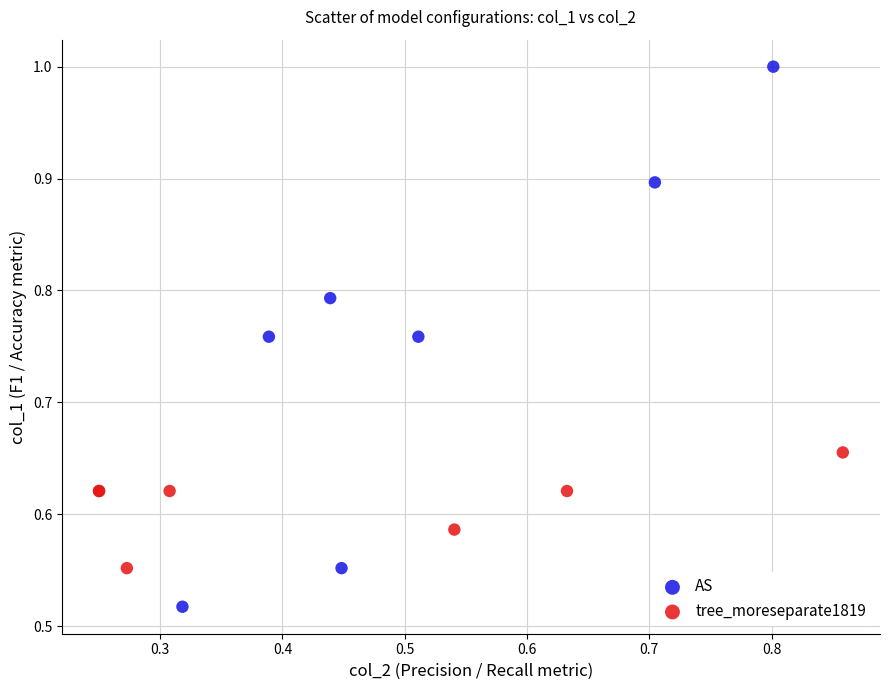

Which series reaches the maximum Y coordinate?

AS